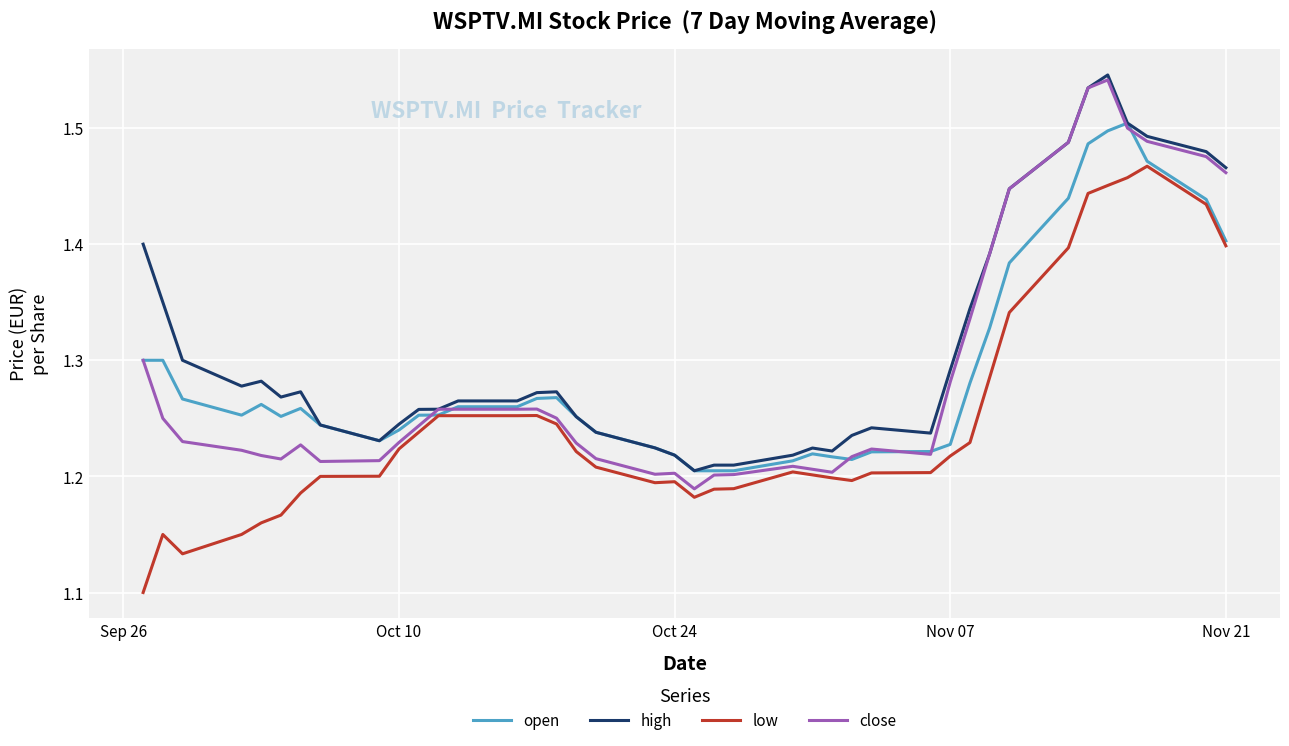

Which series has the largest total across all categories?

high